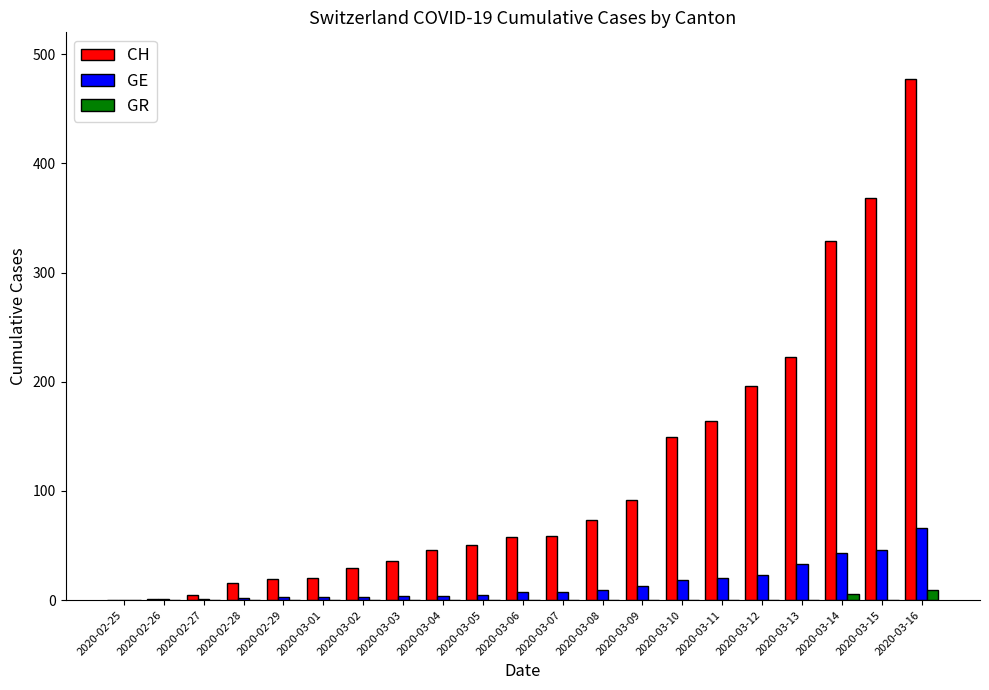

Which series changed the most between 2020-03-04 and 2020-03-16?

CH